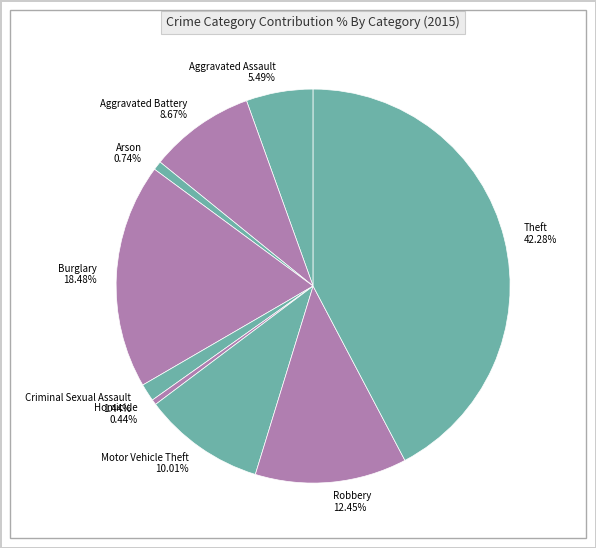

Which has a higher value, Aggravated Battery or Aggravated Assault?

Aggravated Battery